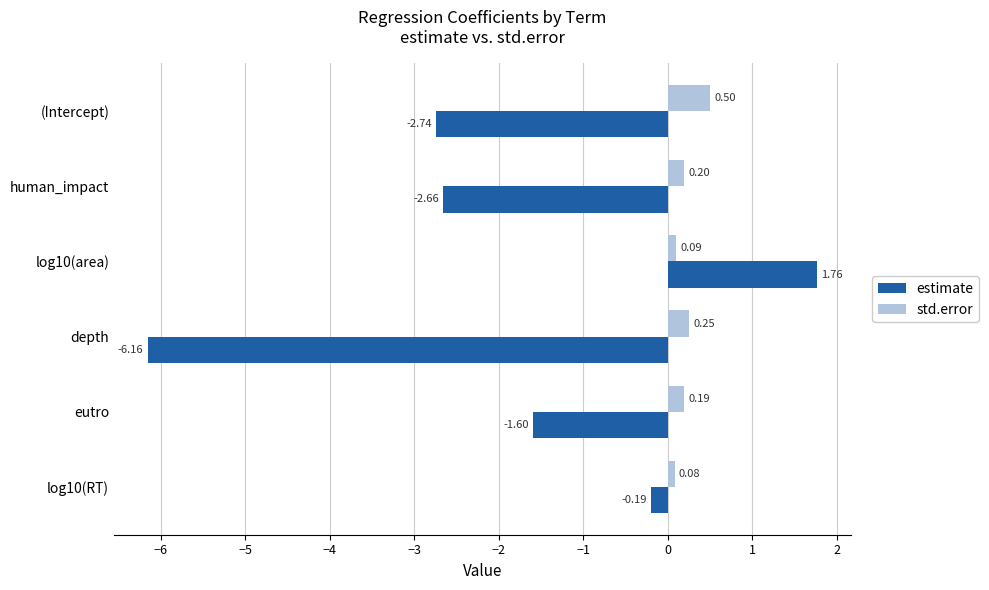

What is the difference between the maximum and minimum values in the std.error series?

0.4